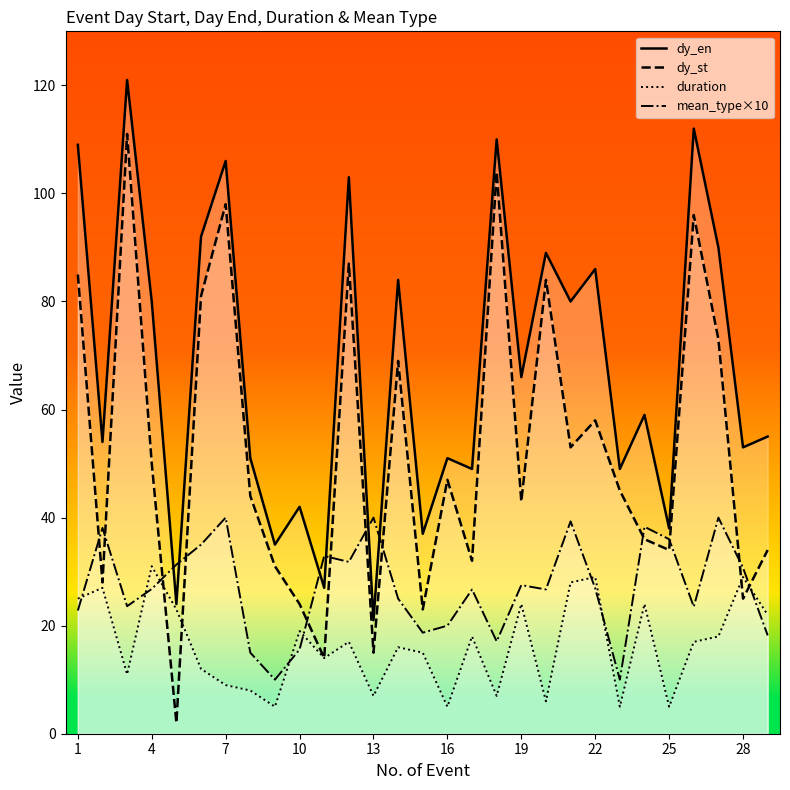

True or false: dy_st and dy_en intersect in this chart.

False